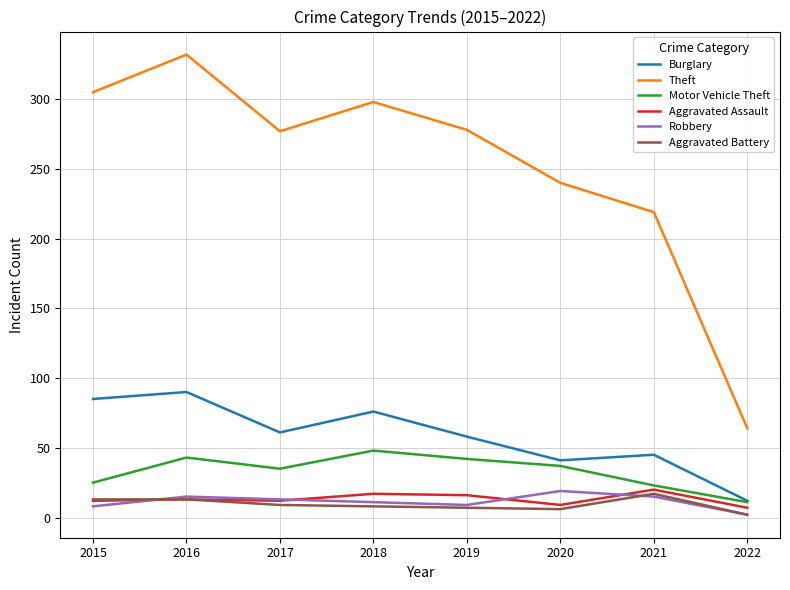

True or false: Motor Vehicle Theft and Robbery intersect in this chart.

False